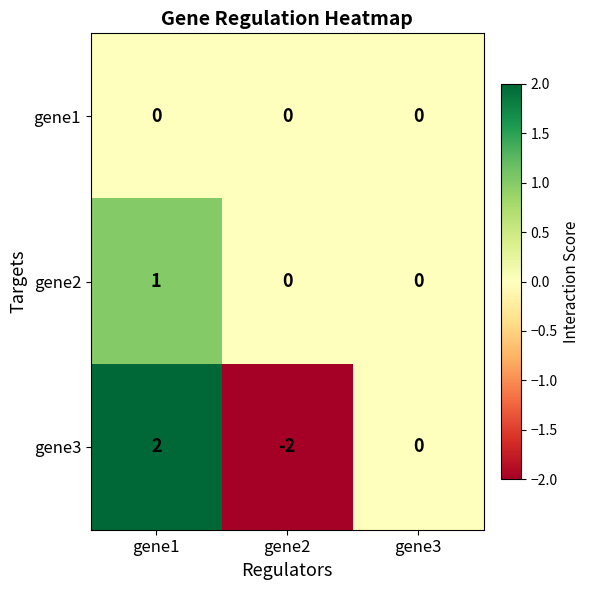

Reading right to left, transcribe all the data shown in this chart.

gene1: gene3=0	gene2=0	gene1=0
gene2: gene3=0	gene2=0	gene1=1
gene3: gene3=0	gene2=-2	gene1=2